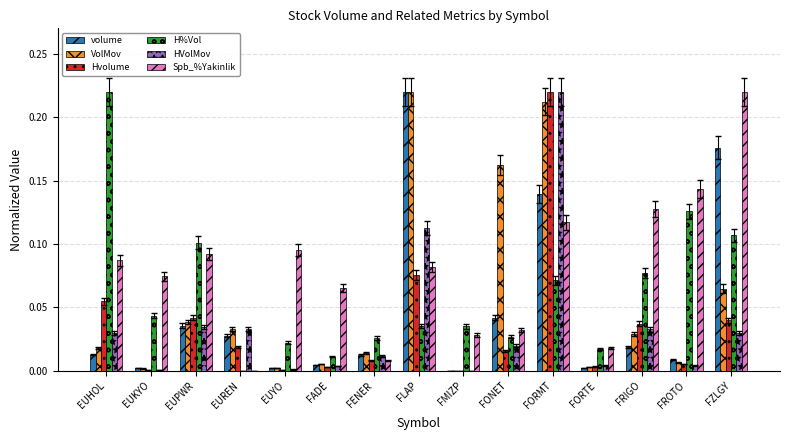

Is the value of Hvolume at FZLGY greater than the value of volume at FROTO?

Yes